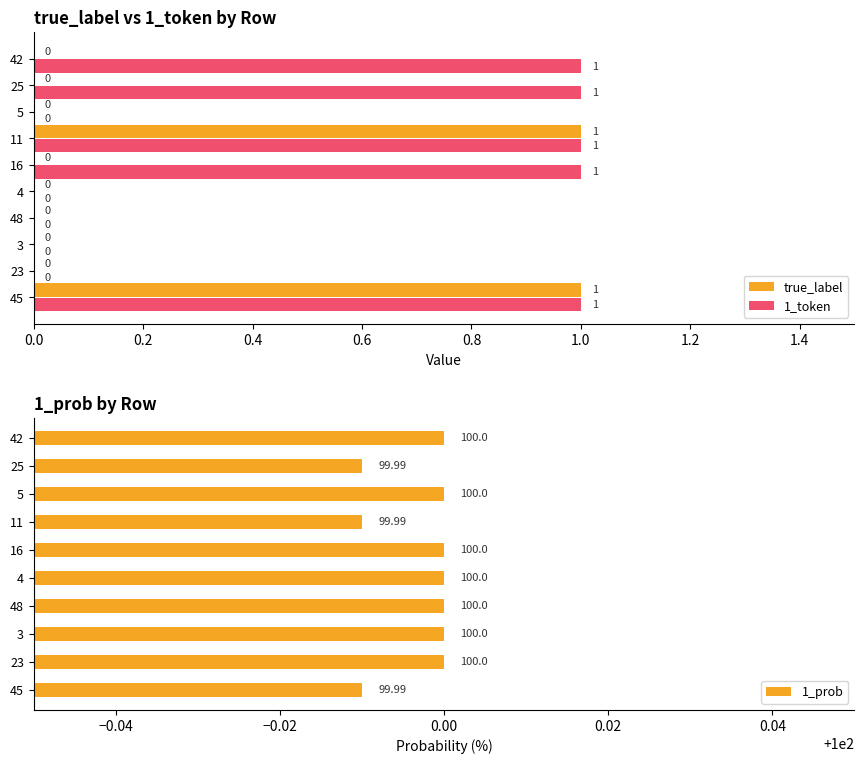

What is the sum of all 1_token values?

5